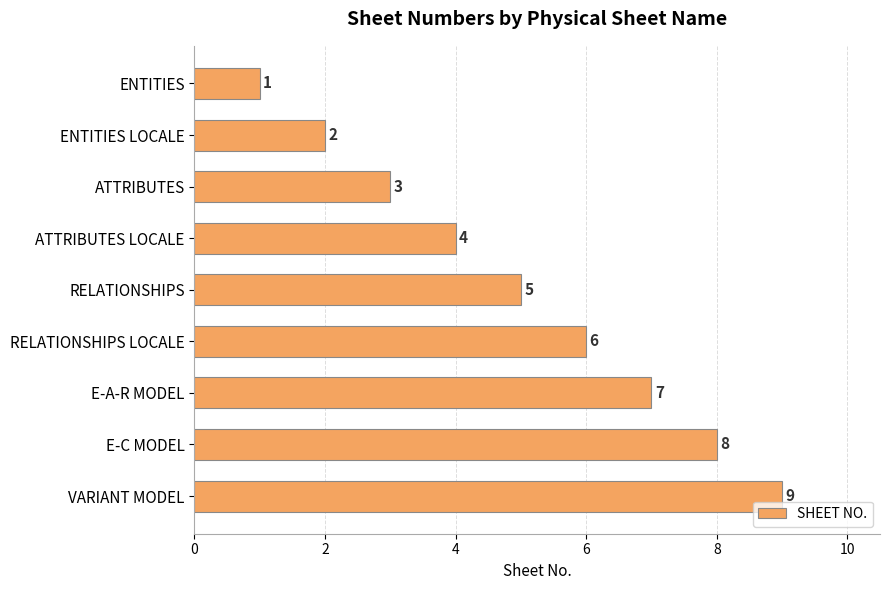

How many bars are there in total?

9